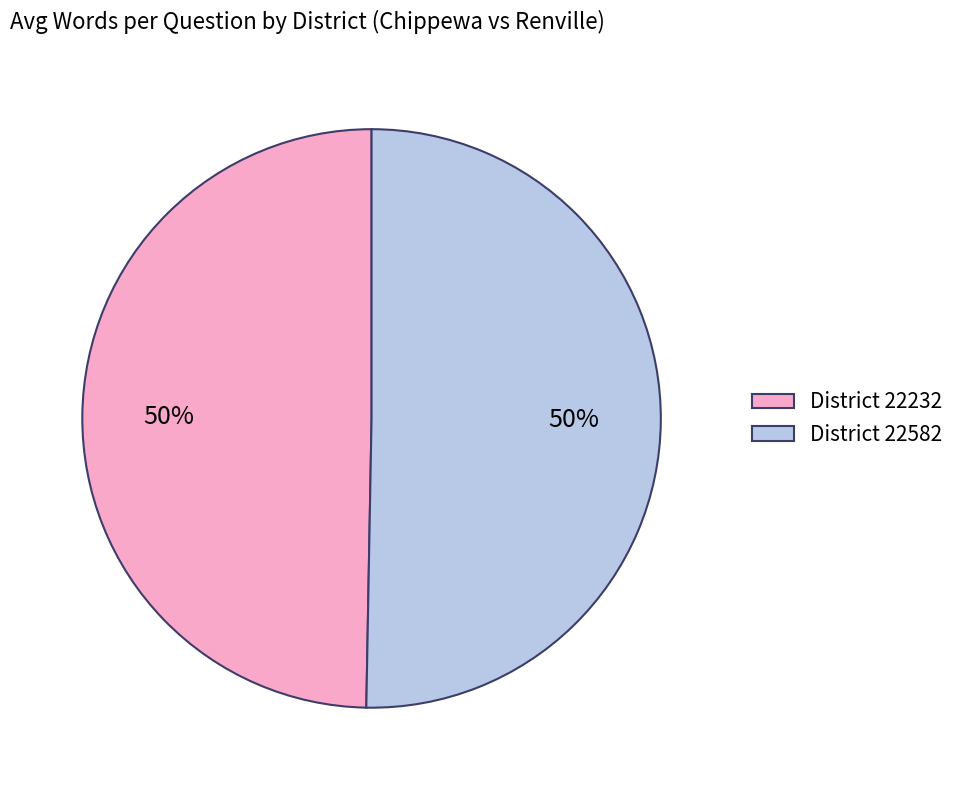

To the nearest percent, what percentage of the pie is District 22582?

50%